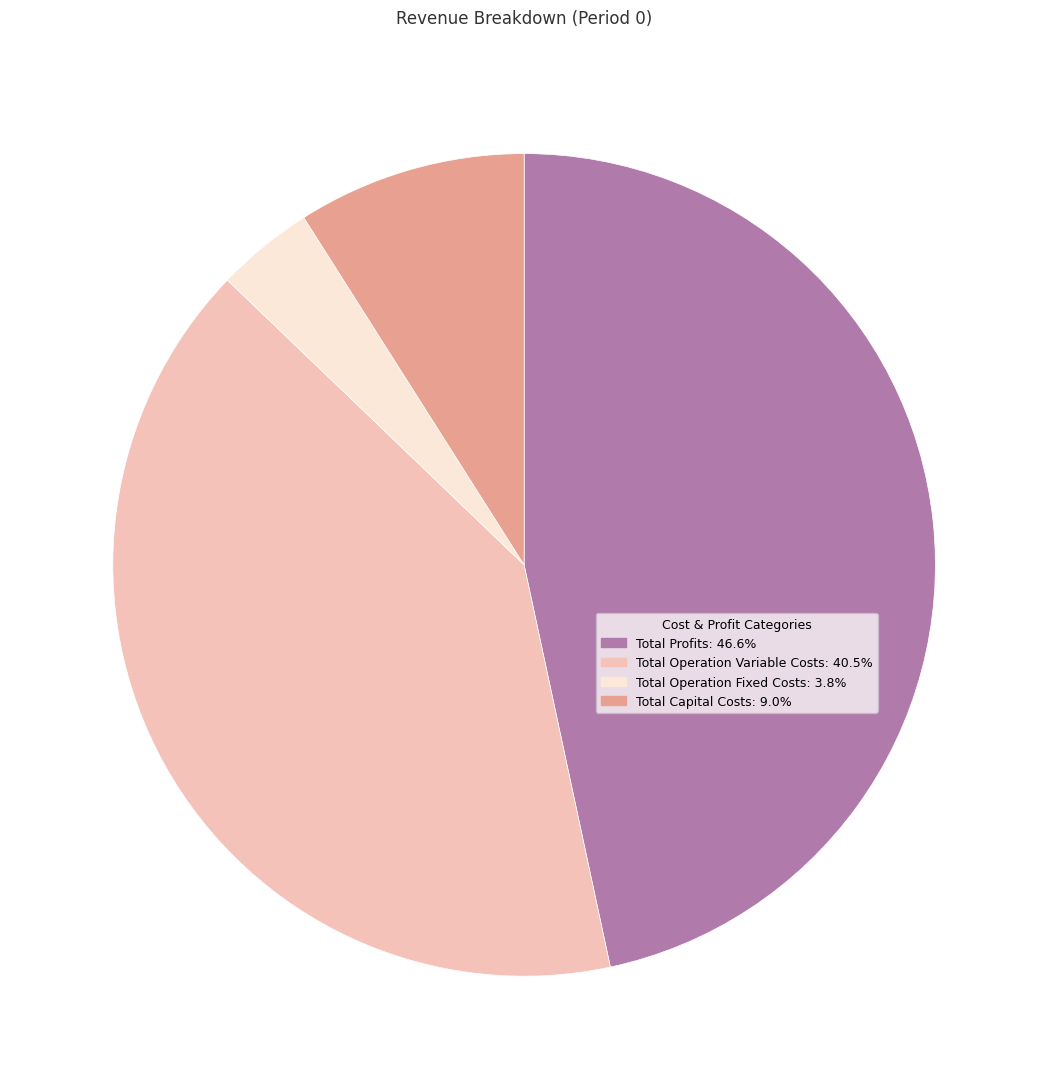

Which category has the biggest portion of the pie?

Total Profits